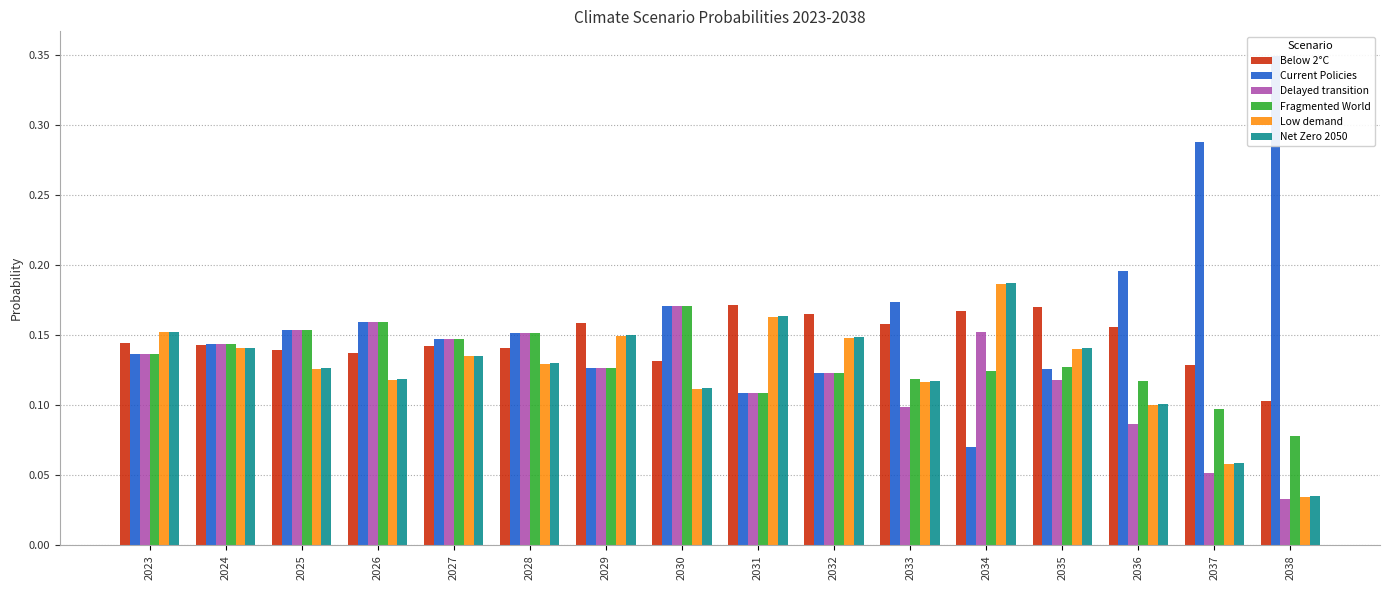

How many data points does each series have?

16